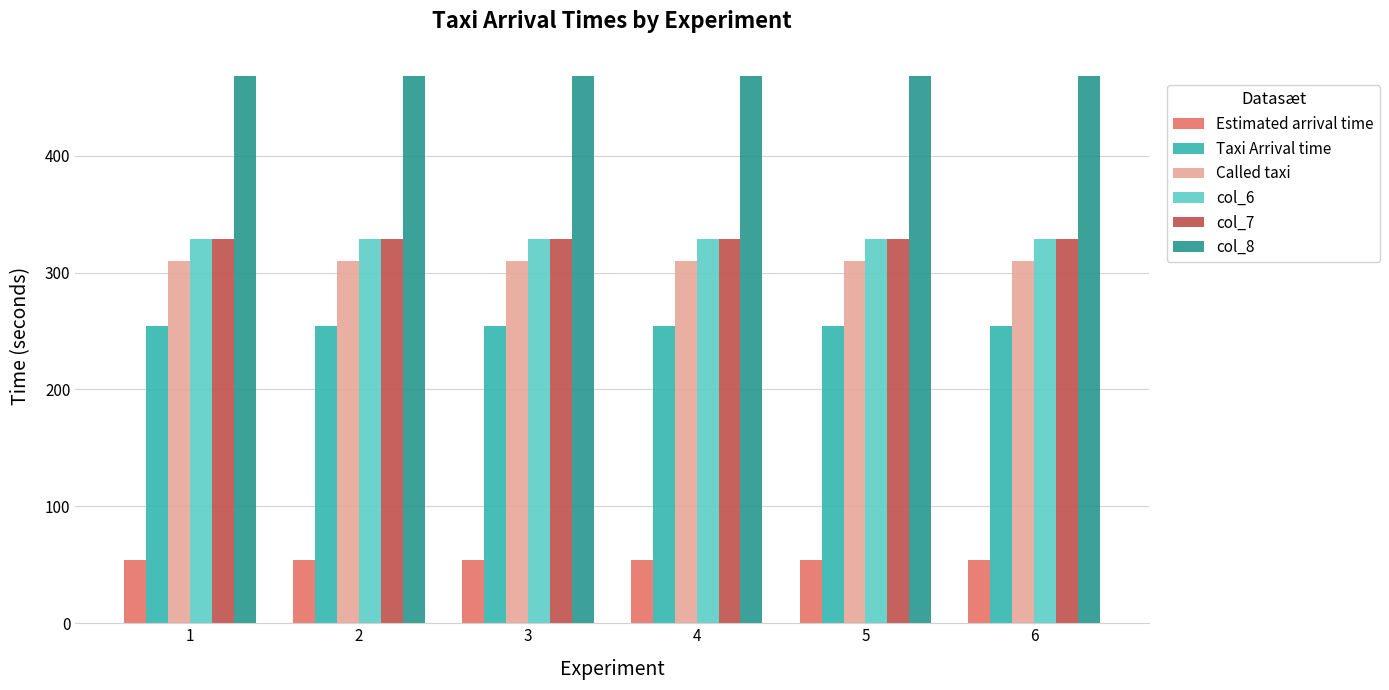

What is the total value across all series at 2?

1744.1